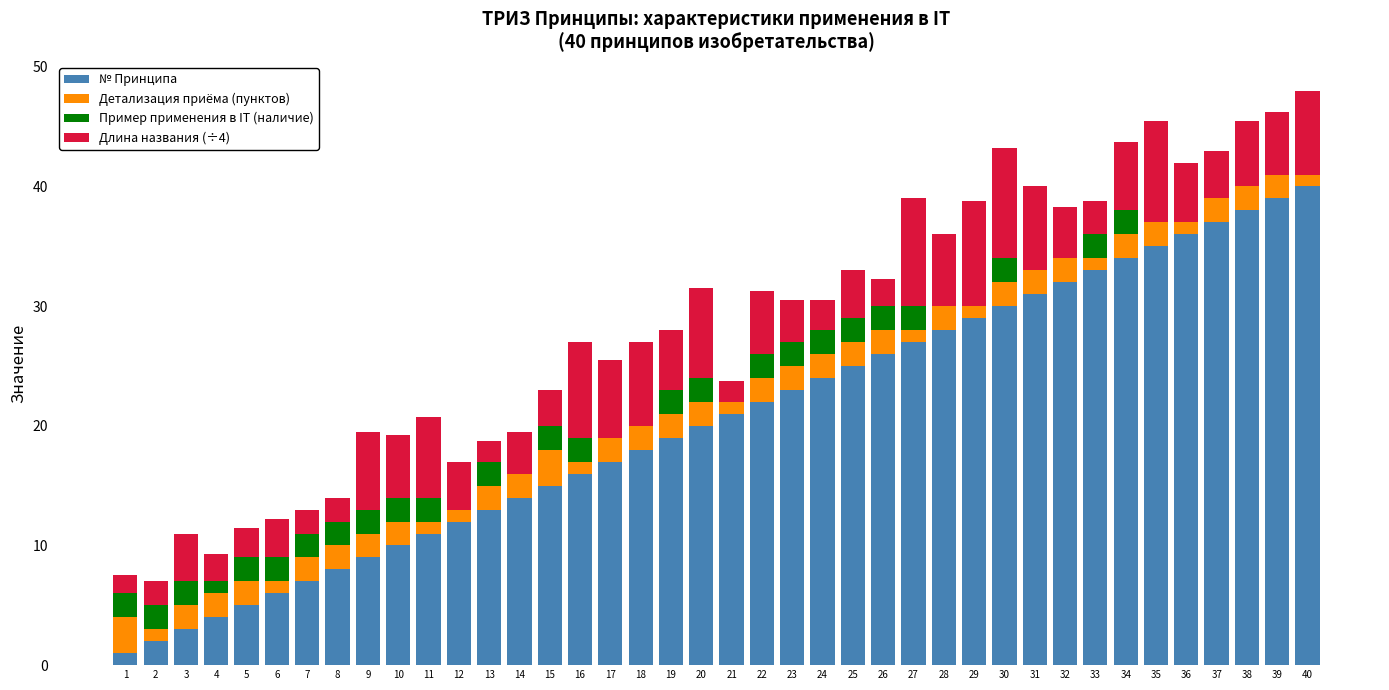

Are the bars horizontal?

No